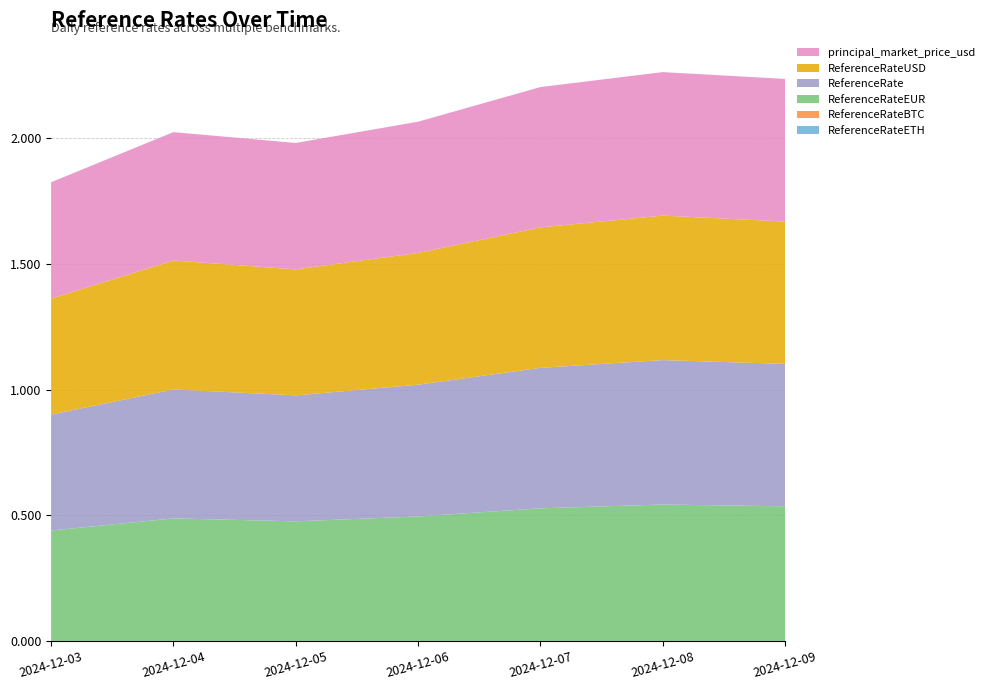

Reading right to left, what are all the values shown in this chart?

ReferenceRateETH: 2024-12-09=0.0	2024-12-08=0.0	2024-12-07=0.0	2024-12-06=0.0	2024-12-05=0.0	2024-12-04=0.0	2024-12-03=0.0
ReferenceRateBTC: 2024-12-09=0.0	2024-12-08=0.0	2024-12-07=0.0	2024-12-06=0.0	2024-12-05=0.0	2024-12-04=0.0	2024-12-03=0.0
ReferenceRateEUR: 2024-12-09=0.5	2024-12-08=0.5	2024-12-07=0.5	2024-12-06=0.5	2024-12-05=0.5	2024-12-04=0.5	2024-12-03=0.4
ReferenceRate: 2024-12-09=0.6	2024-12-08=0.6	2024-12-07=0.6	2024-12-06=0.5	2024-12-05=0.5	2024-12-04=0.5	2024-12-03=0.5
ReferenceRateUSD: 2024-12-09=0.6	2024-12-08=0.6	2024-12-07=0.6	2024-12-06=0.5	2024-12-05=0.5	2024-12-04=0.5	2024-12-03=0.5
principal_market_price_usd: 2024-12-09=0.6	2024-12-08=0.6	2024-12-07=0.6	2024-12-06=0.5	2024-12-05=0.5	2024-12-04=0.5	2024-12-03=0.5